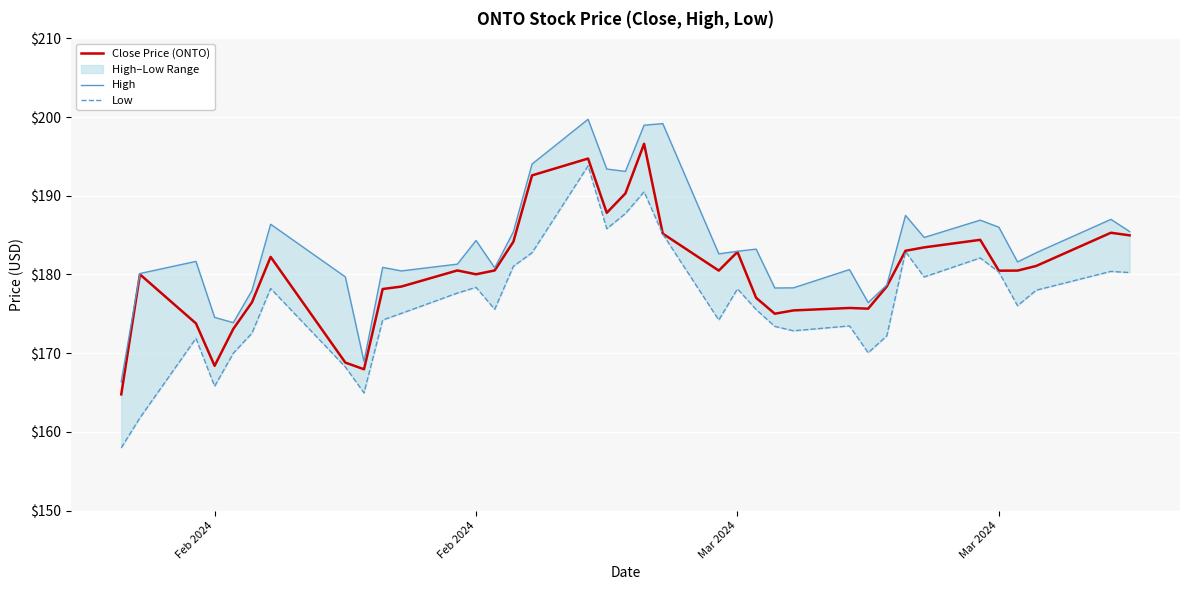

What is the sum of all Close Price (ONTO) values?

6668.4